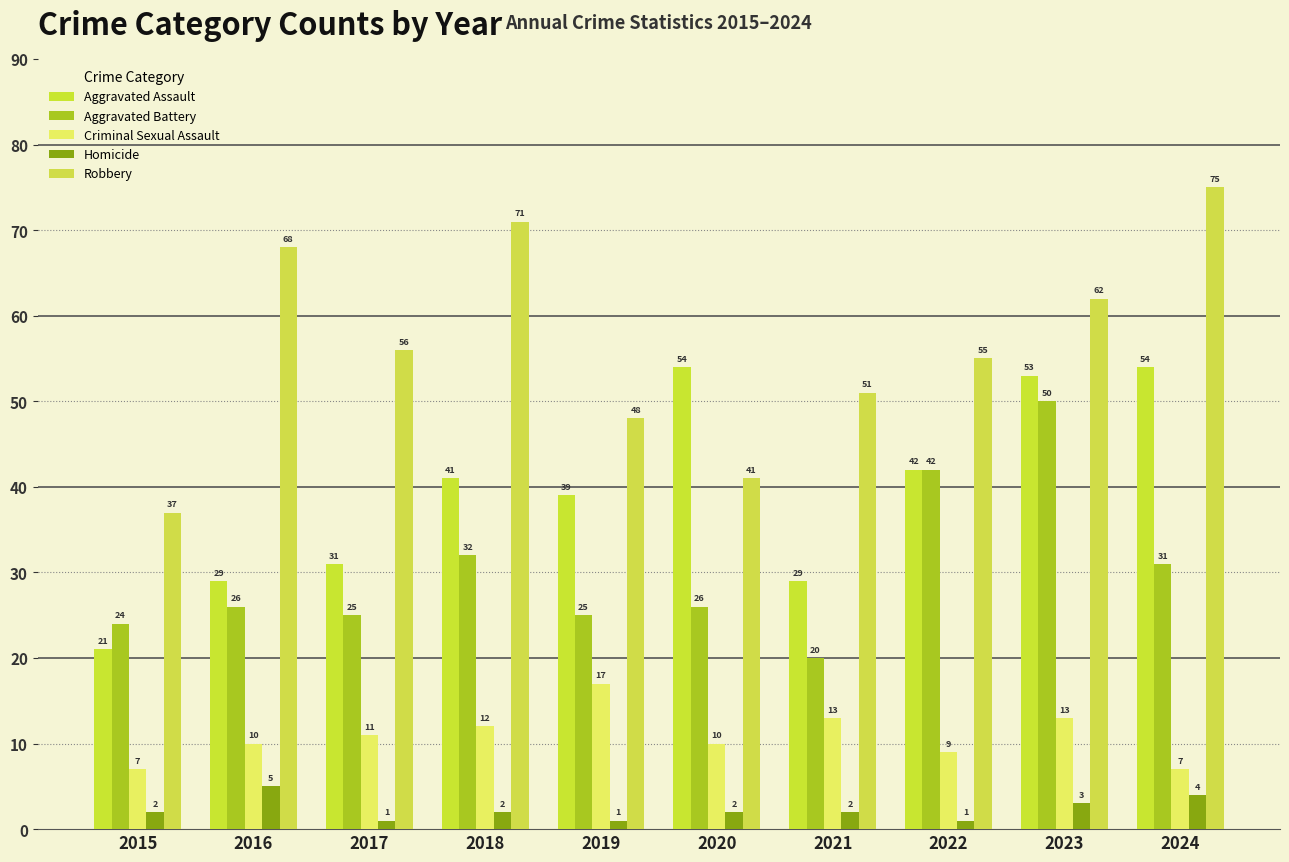

What is the sum of the Aggravated Assault values at 2019 and 2018?

80